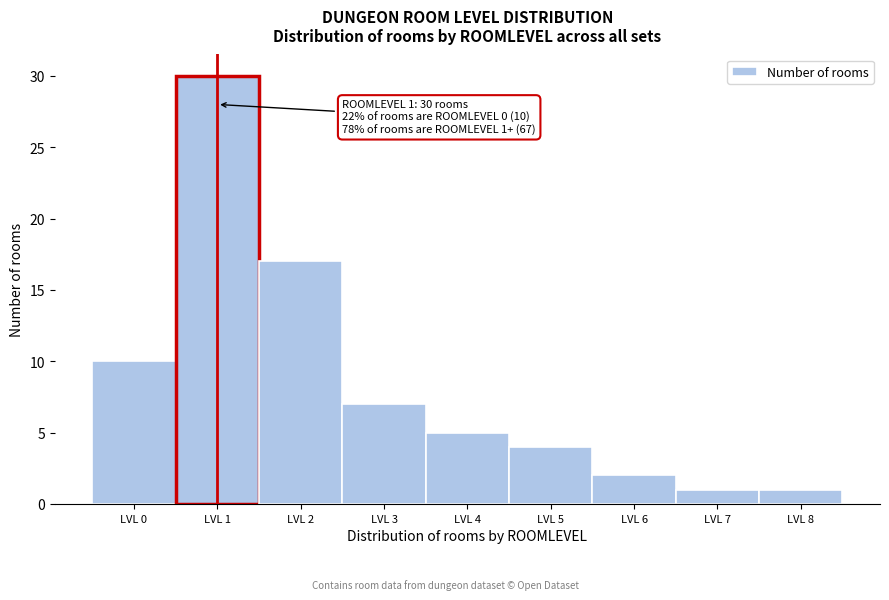

Which range on the x-axis has the tallest bar?

0.5 to 1.5